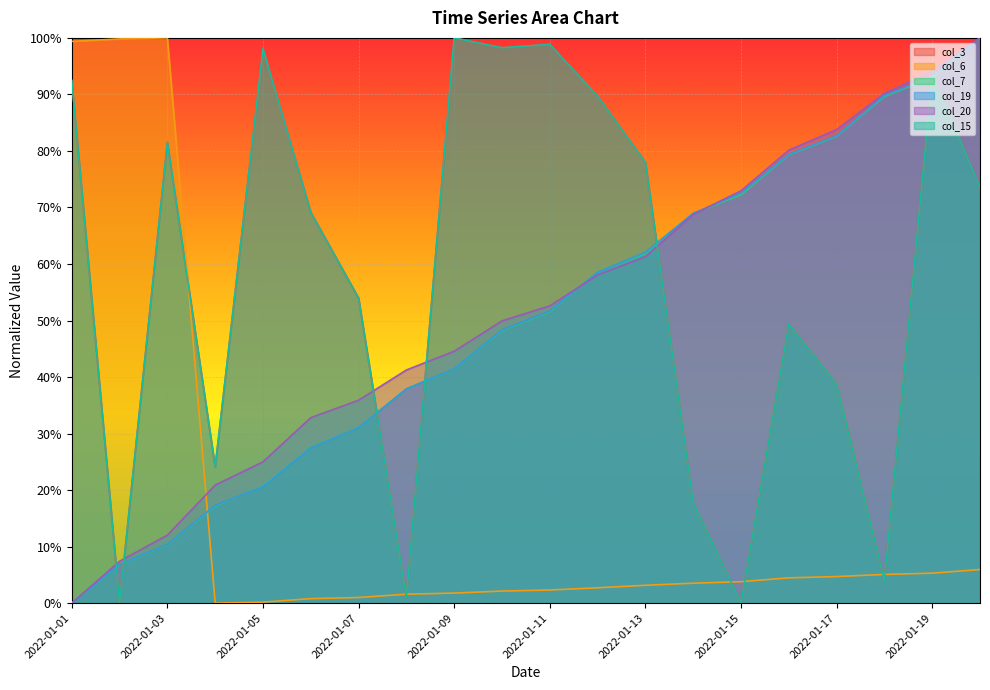

Between 2022-01-02 and 2022-01-10, which series saw the biggest shift?

col_3